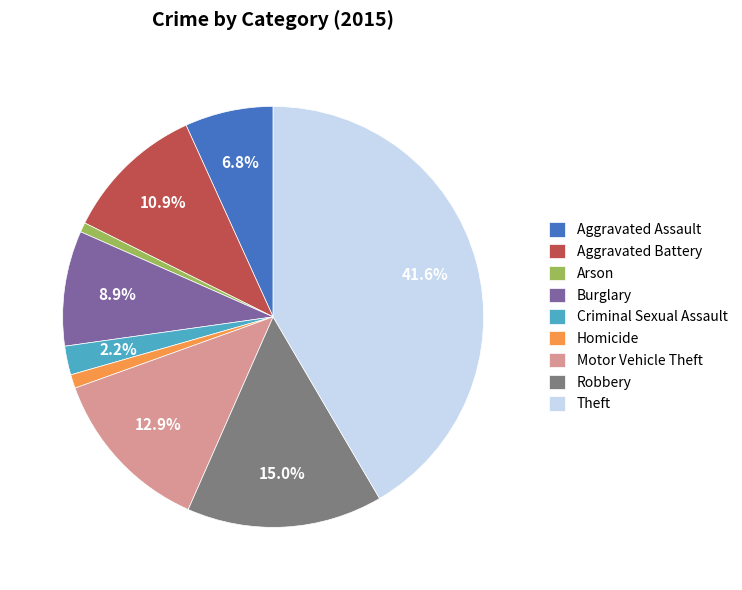

Is the sum of Theft and Motor Vehicle Theft greater than half?

Yes